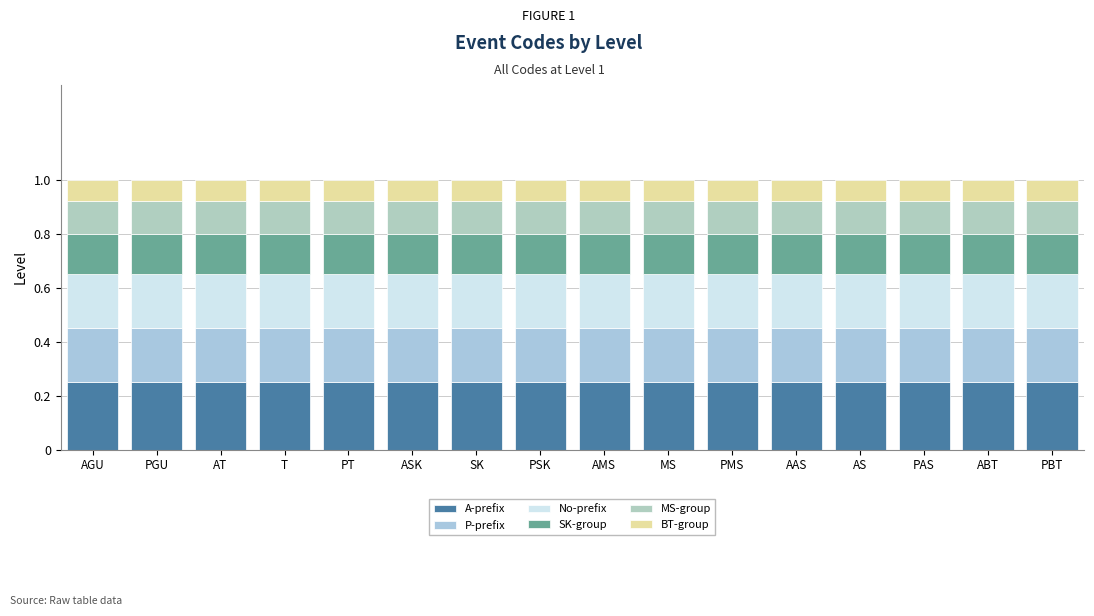

Count the number of data series in this chart.

6